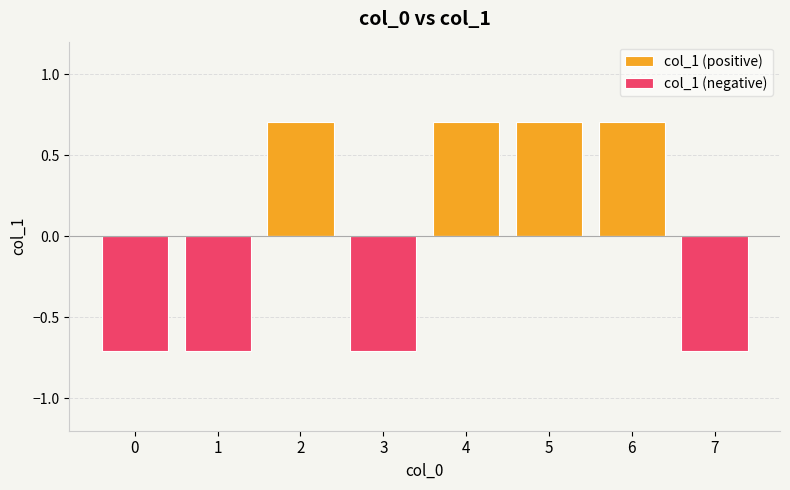

At how many categories does at least one series exceed 0?

4